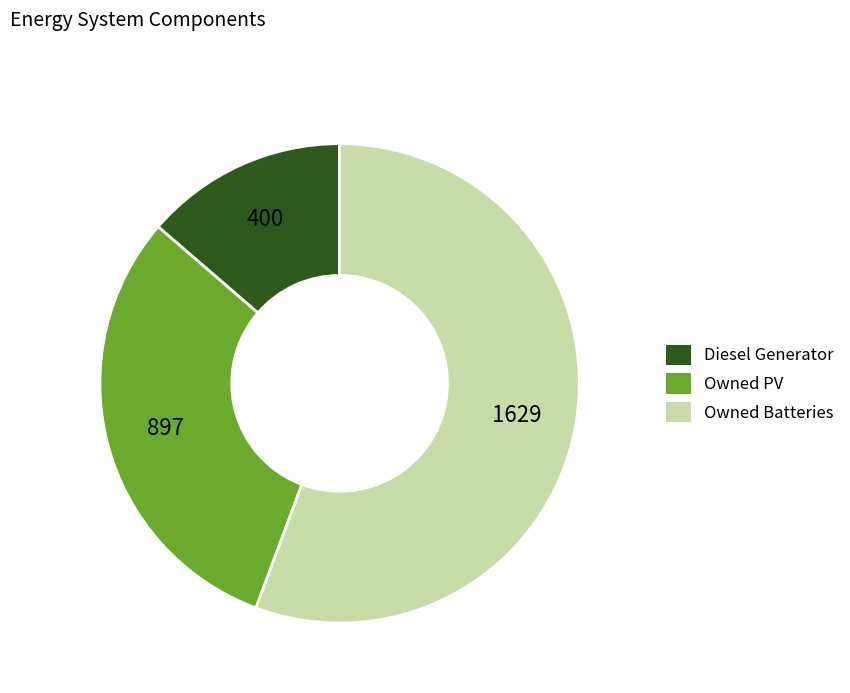

True or false: Owned Batteries accounts for 50% of the total.

False